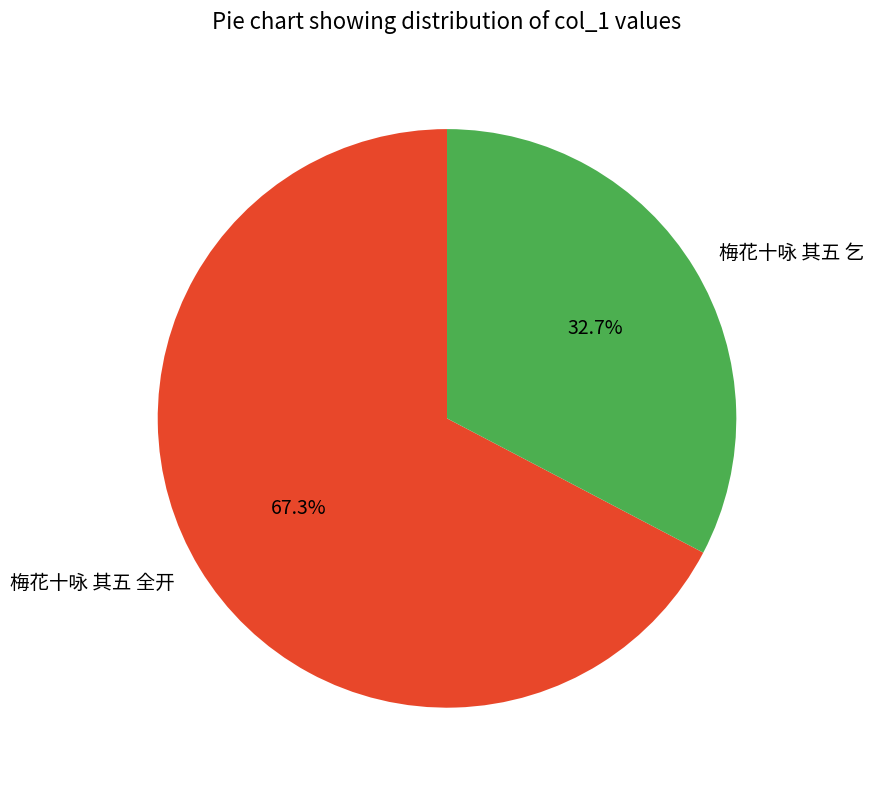

The 梅花十咏 其五 全开 slice represents 67% of the pie. True or false?

True